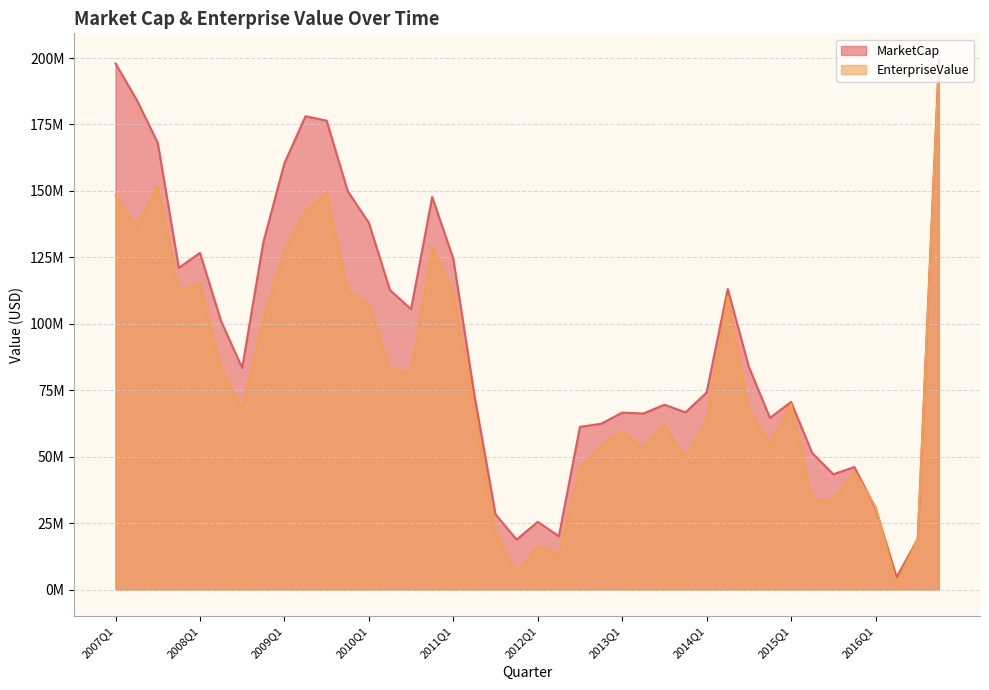

What position from the left is 2014Q2?

30